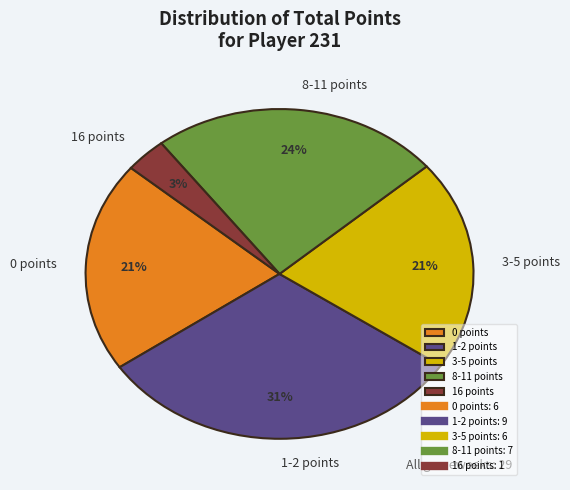

Between 1-2 points and 8-11 points, which is larger?

1-2 points